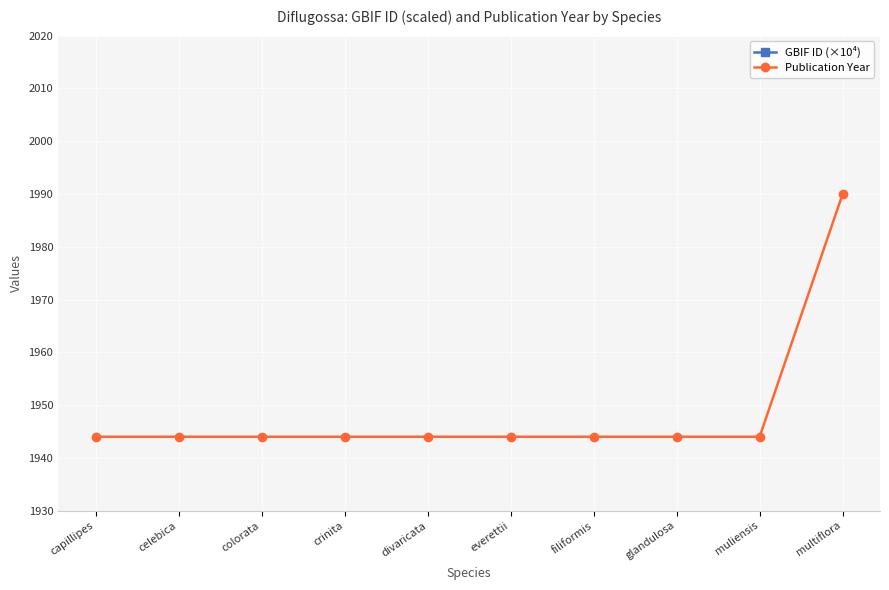

Rank the categories by GBIF ID (×10⁴) value from highest to lowest.

capillipes, celebica, colorata, crinita, divaricata, everettii, filiformis, glandulosa, muliensis, multiflora